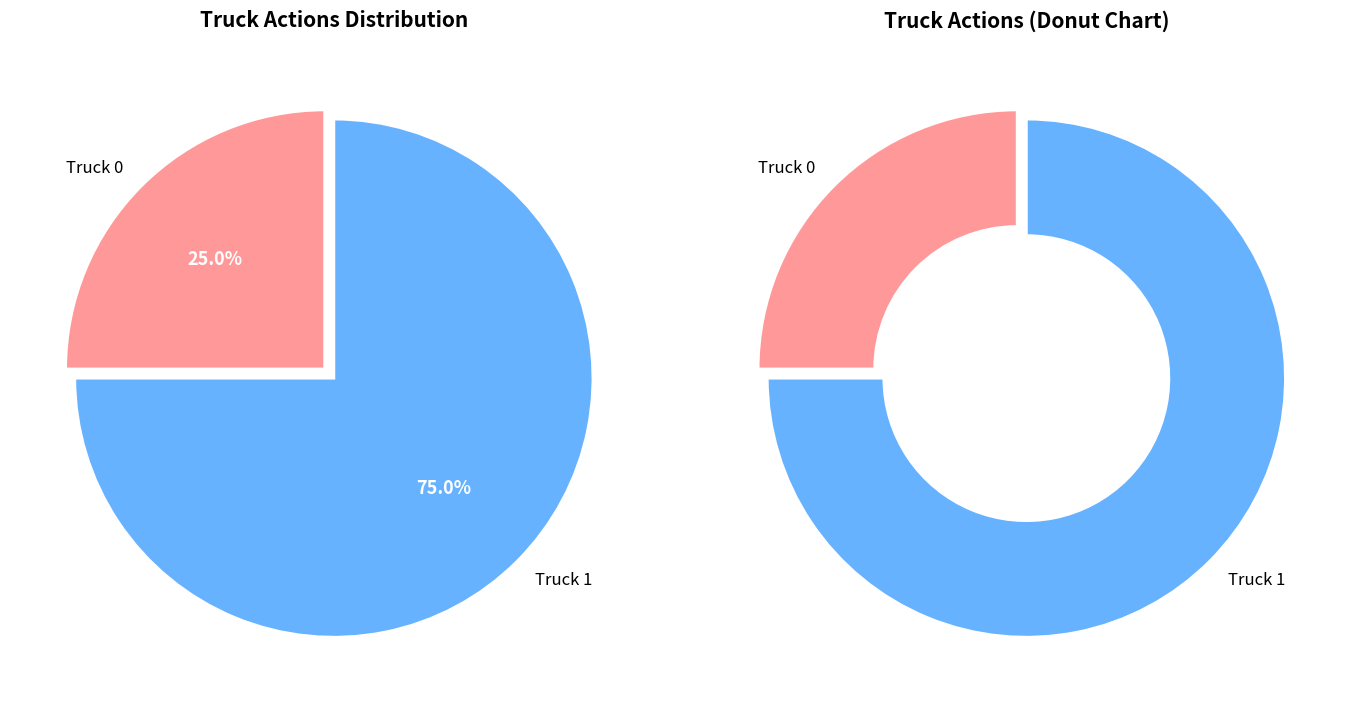

To the nearest percent, what is the average slice percentage?

50%